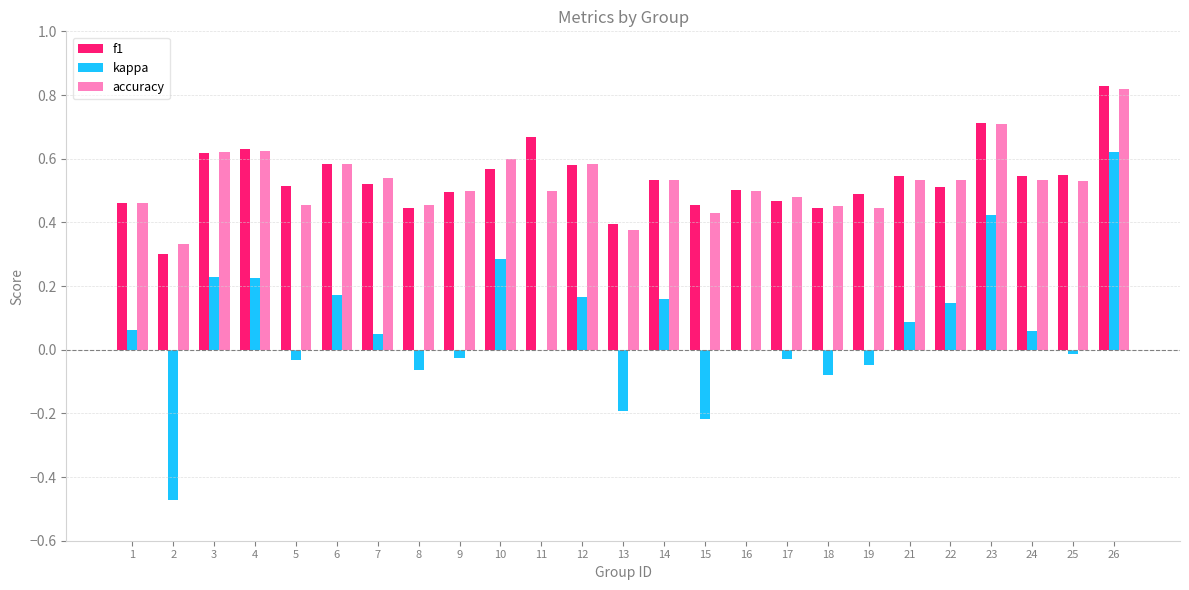

At which label does kappa reach its peak?

26